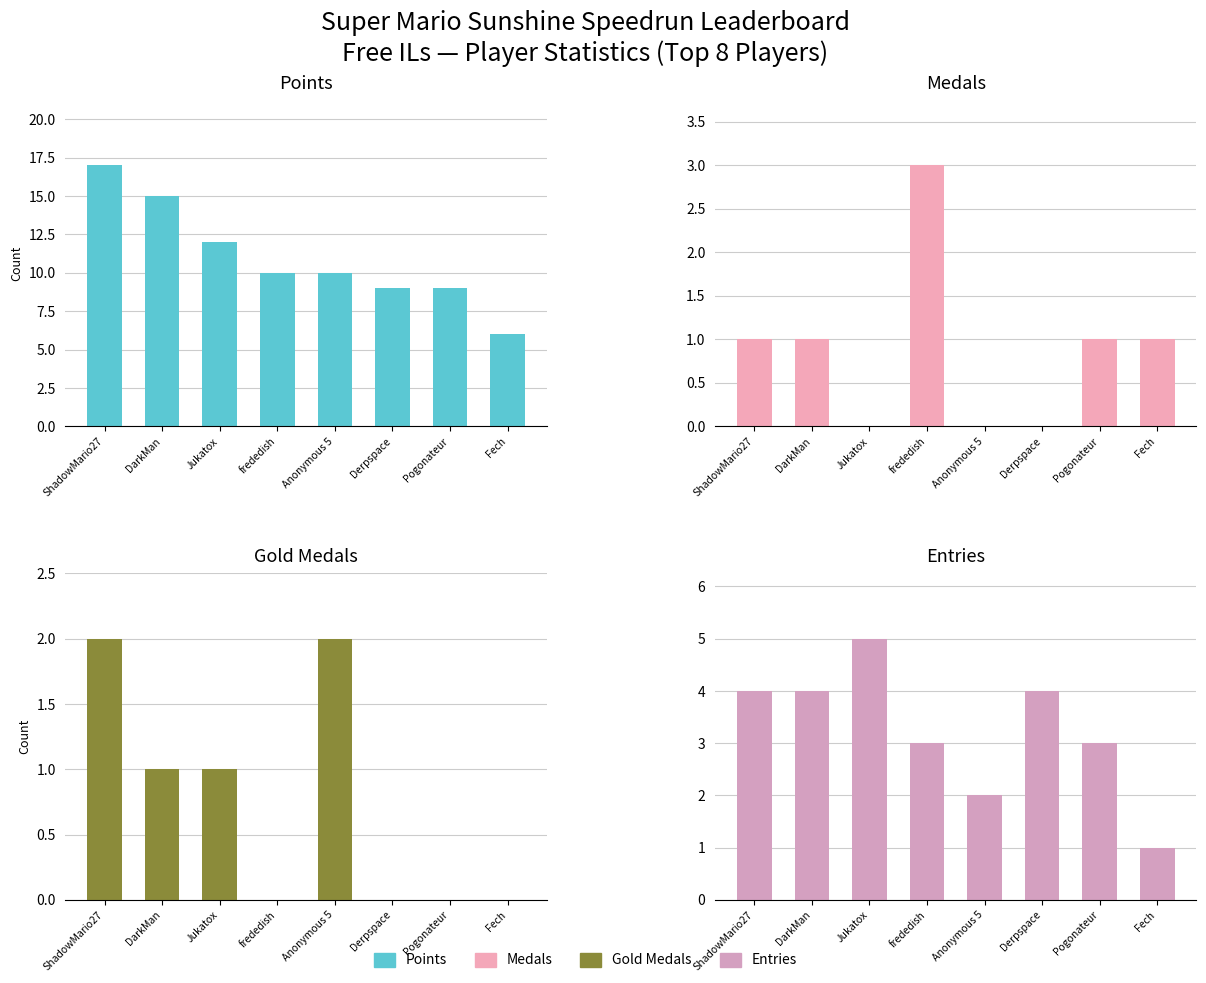

At which category is the sum across all series the highest?

ShadowMario27